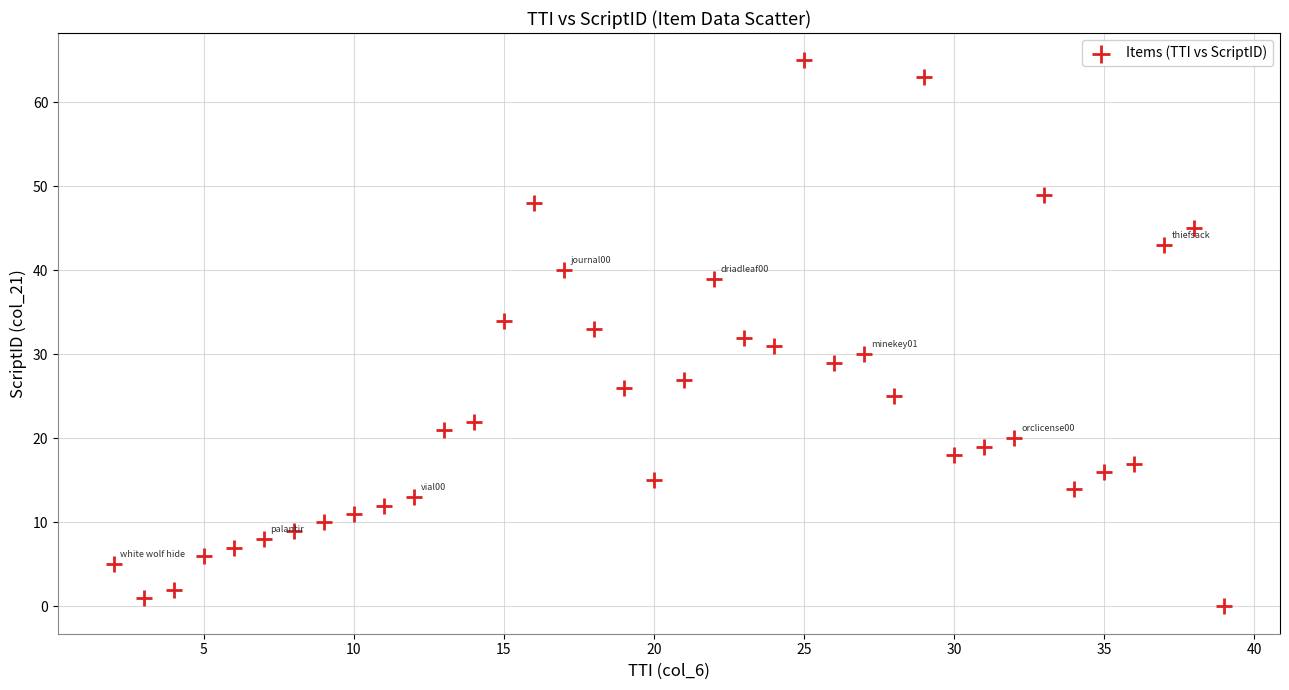

What is the range of Y values (max minus min)?

65